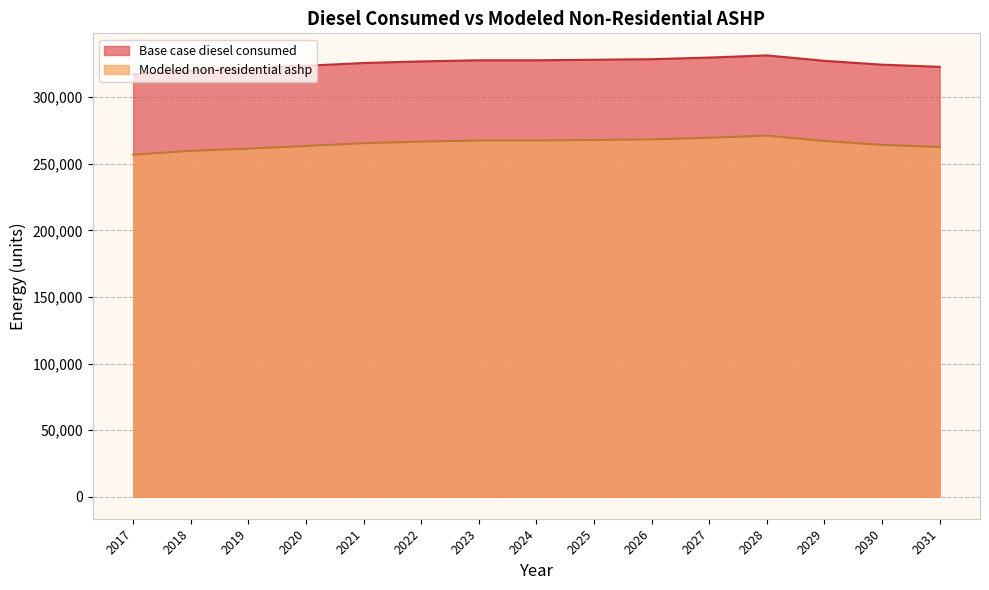

Rank the categories by Base case diesel consumed value from lowest to highest.

2017, 2018, 2019, 2031, 2020, 2030, 2021, 2022, 2029, 2023, 2024, 2025, 2026, 2027, 2028